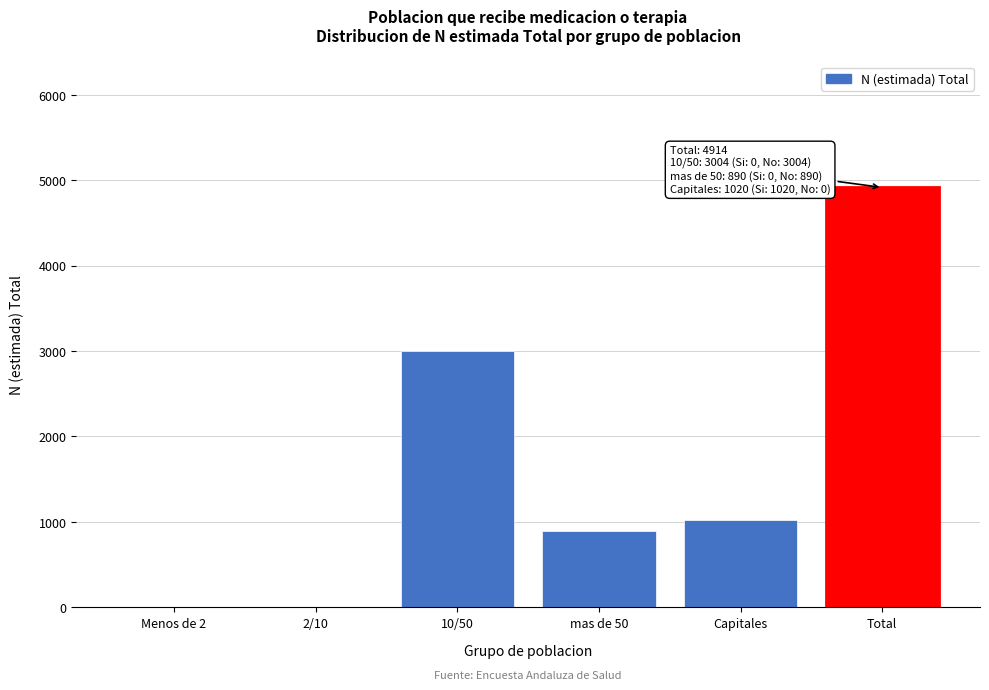

Reading left to right, list all the values displayed in this chart.

Menos de 2=0	2/10=0	10/50=3004	mas de 50=890	Capitales=1020	Total=4914